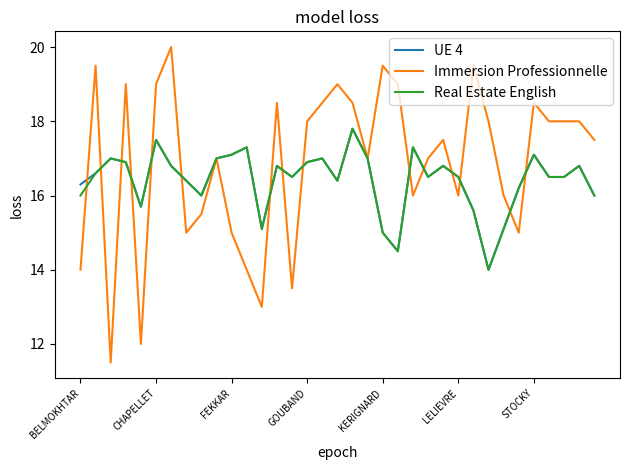

How many series are shown in this chart?

3